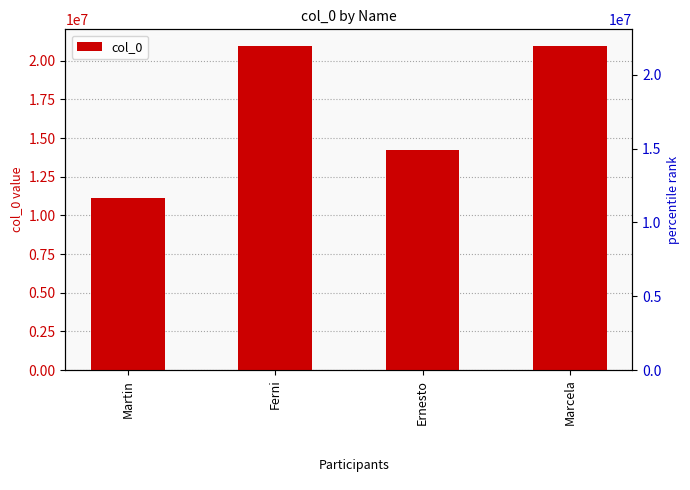

Approximately how many times larger is the value at Marcela compared to Ernesto?

1.5